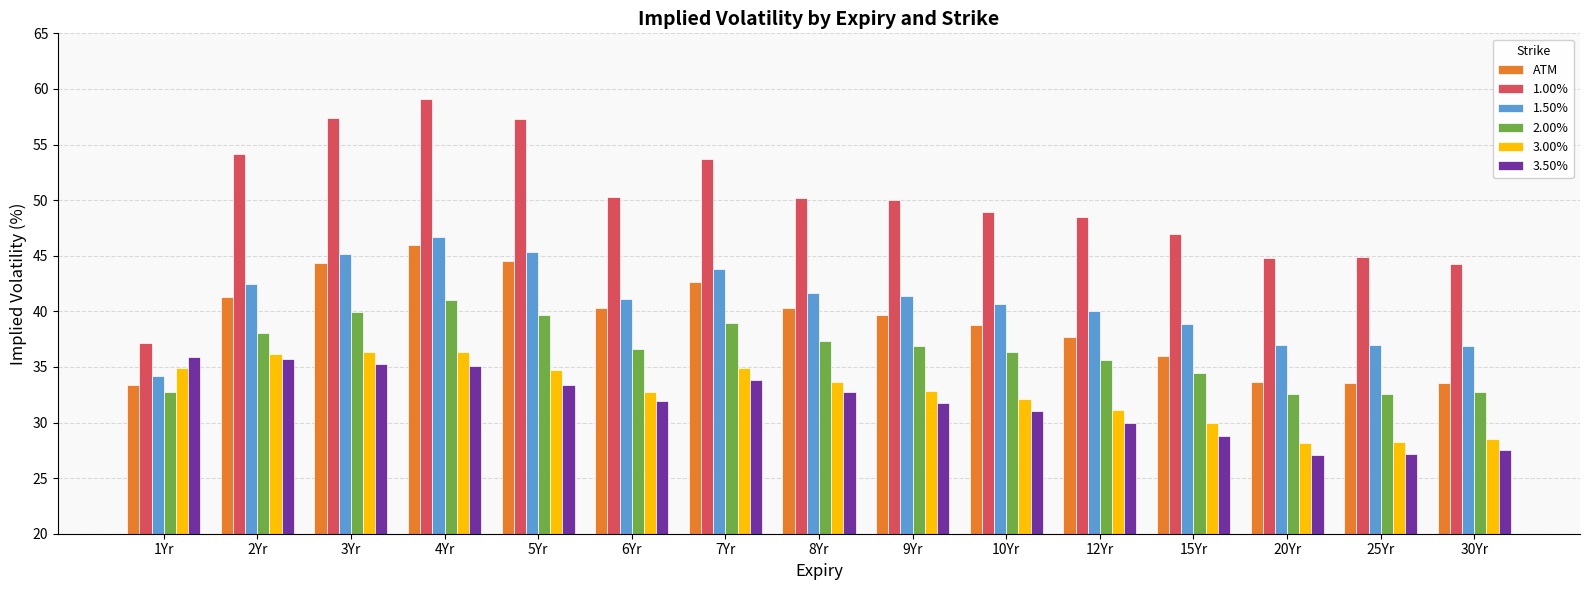

What is the spread (max minus min) of values at 1Yr?

4.4